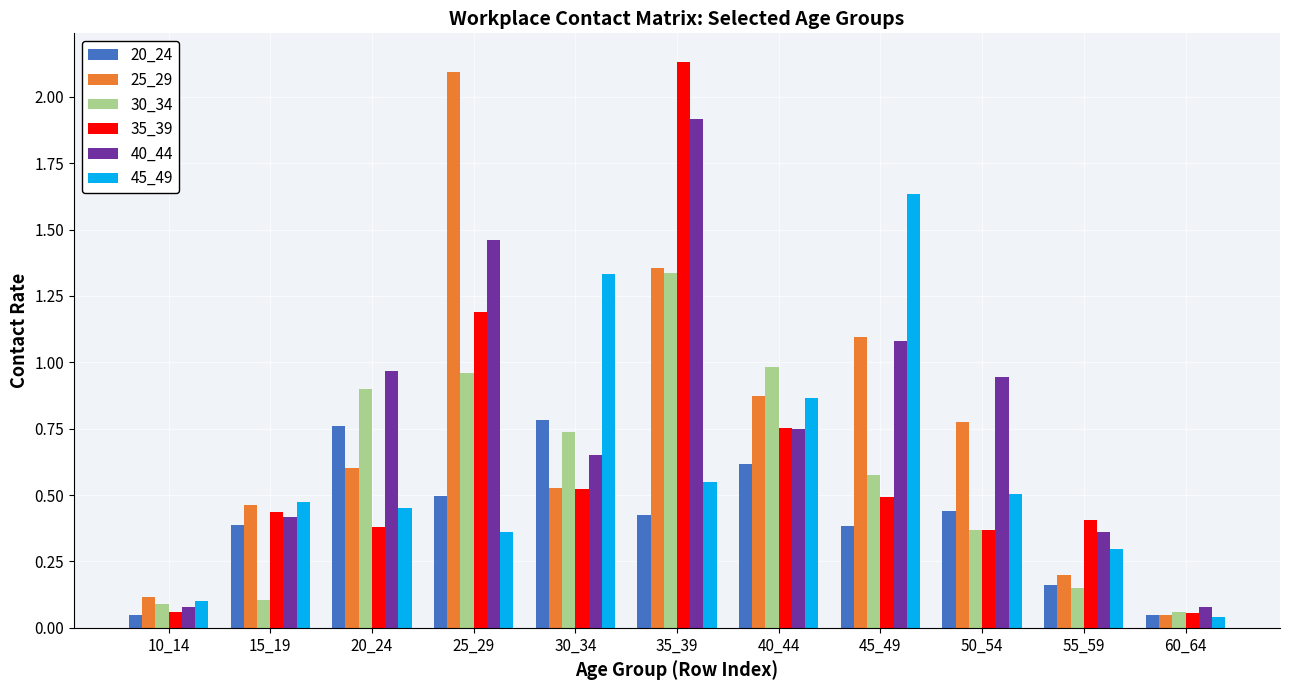

Which series changed the most between 25_29 and 45_49?

45_49